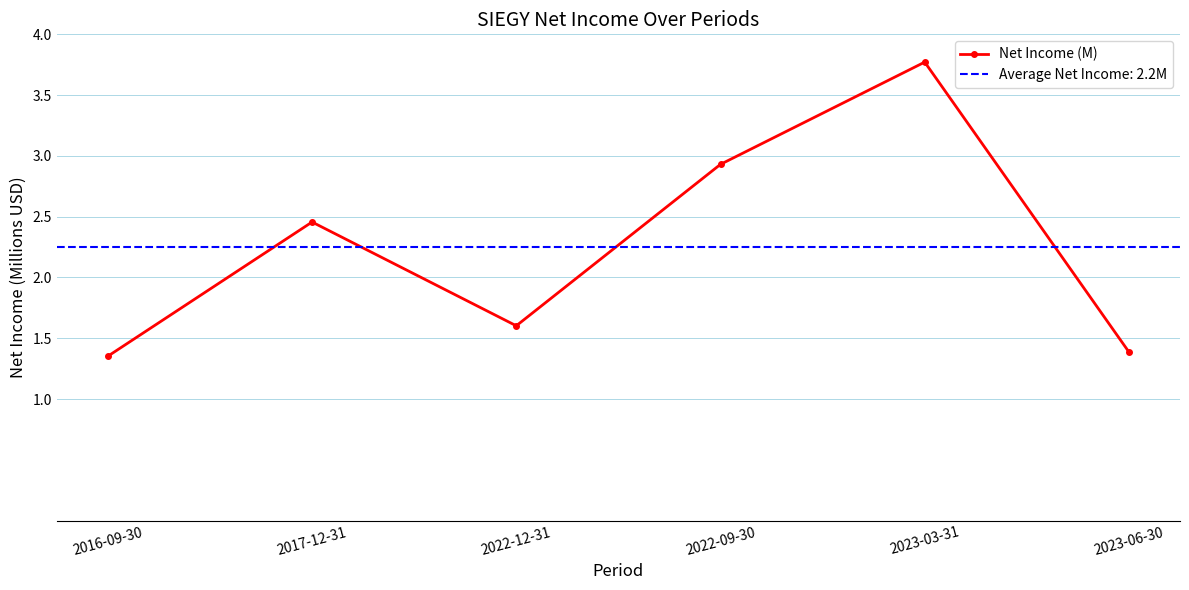

List the labels in order of value, smallest first.

2016-09-30, 2023-06-30, 2022-12-31, 2017-12-31, 2022-09-30, 2023-03-31